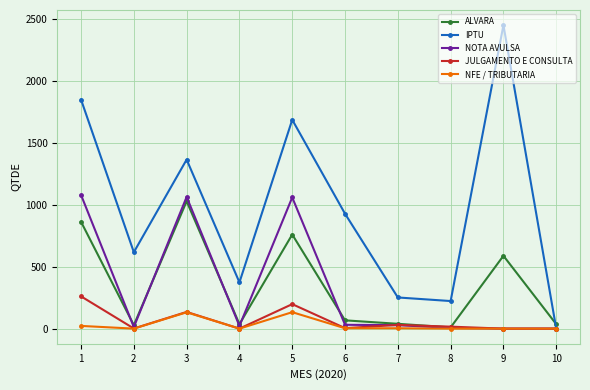

Between 3 and 8, which series saw the biggest shift?

IPTU